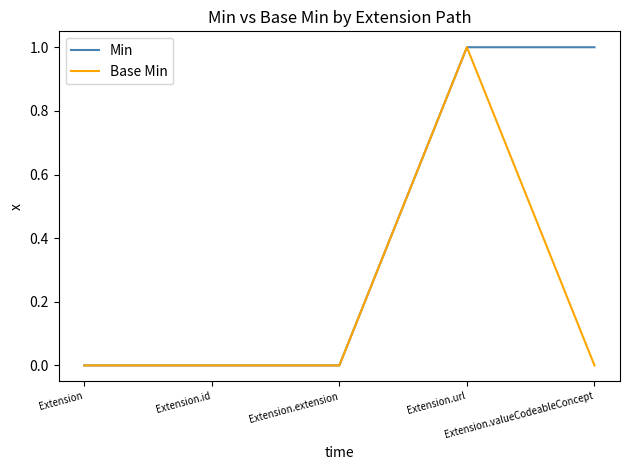

What is the total value across all series at Extension.valueCodeableConcept?

1